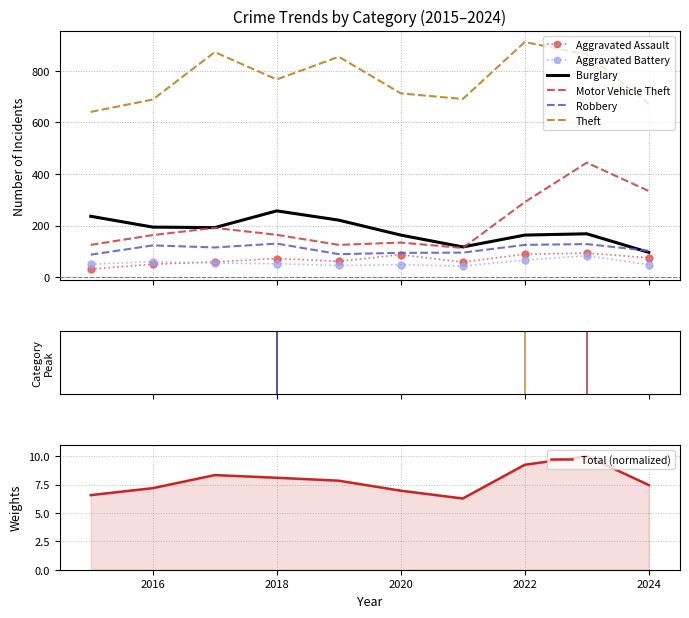

How many lines are shown in the chart?

6